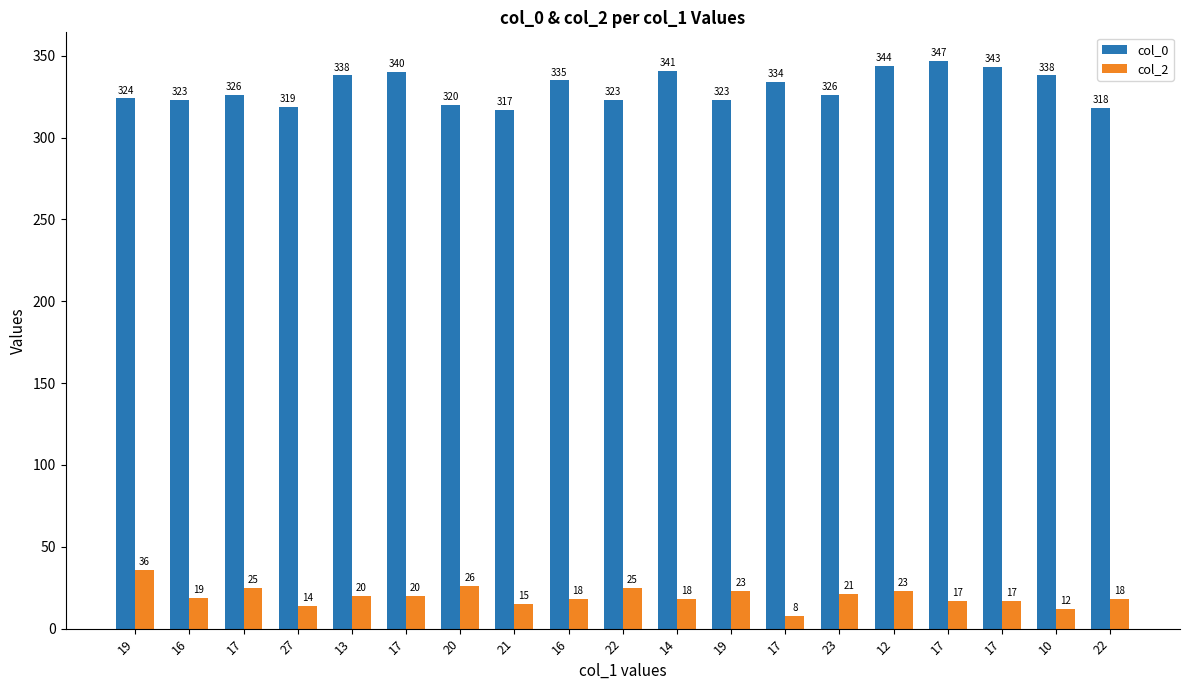

At which category is the sum across all series the highest?

12